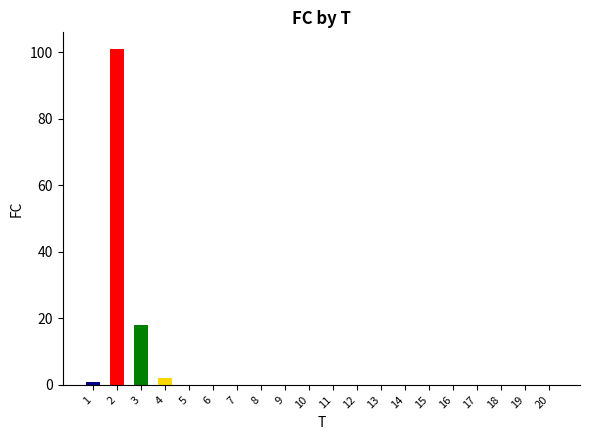

Reading left to right, extract all data points from this chart.

1	101	18	2	0	0	0	0	0	0	0	0	0	0	0	0	0	0	0	0